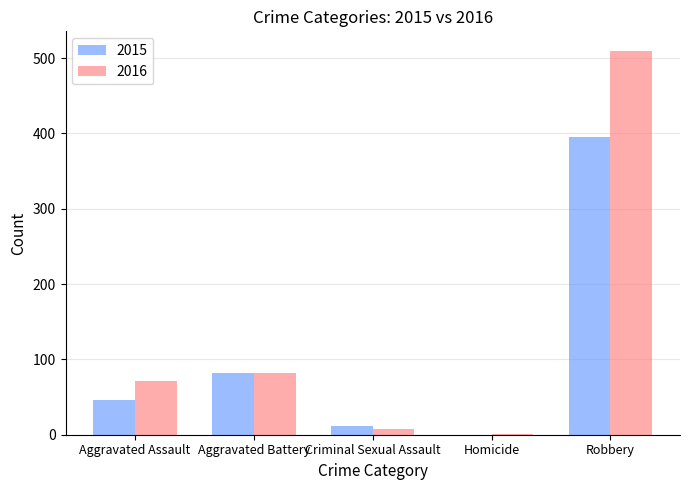

What is the sum of all 2016 values?

672